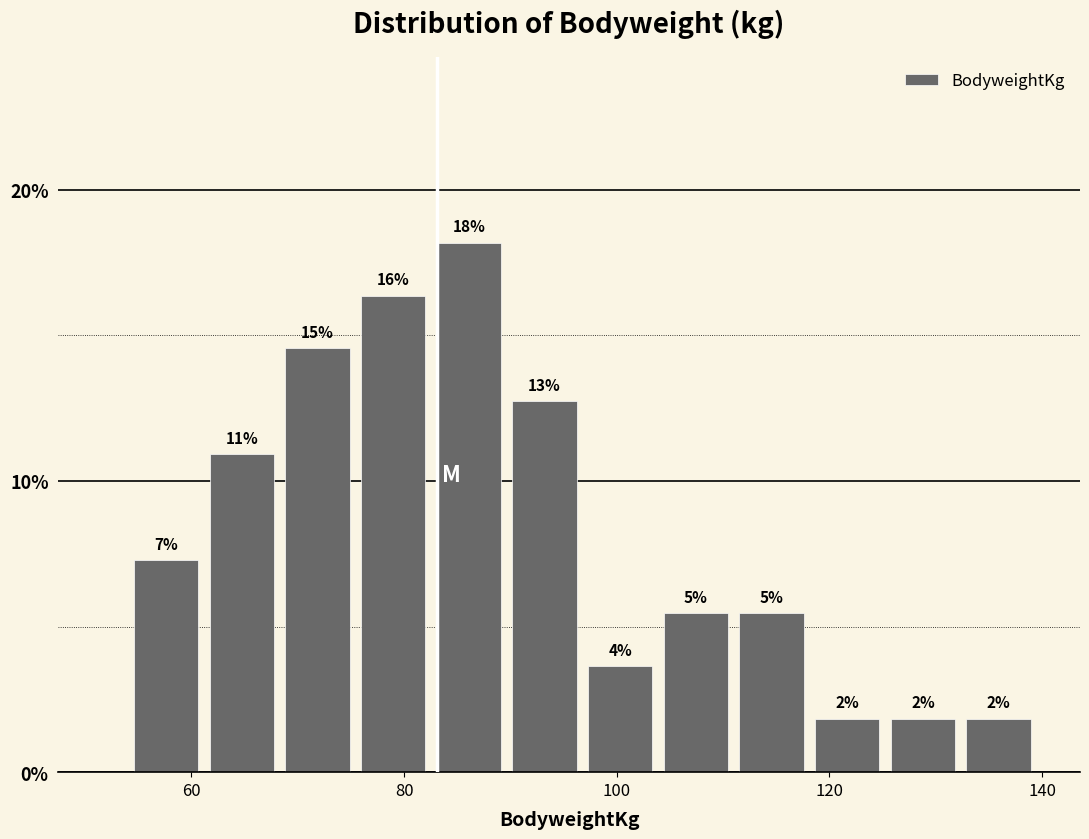

Read against the x-axis, roughly where is the centre of the tallest bar?

86